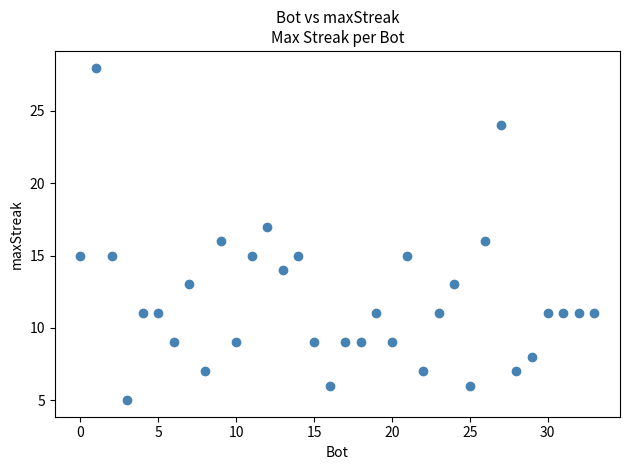

What is the range of X values (max minus min)?

33